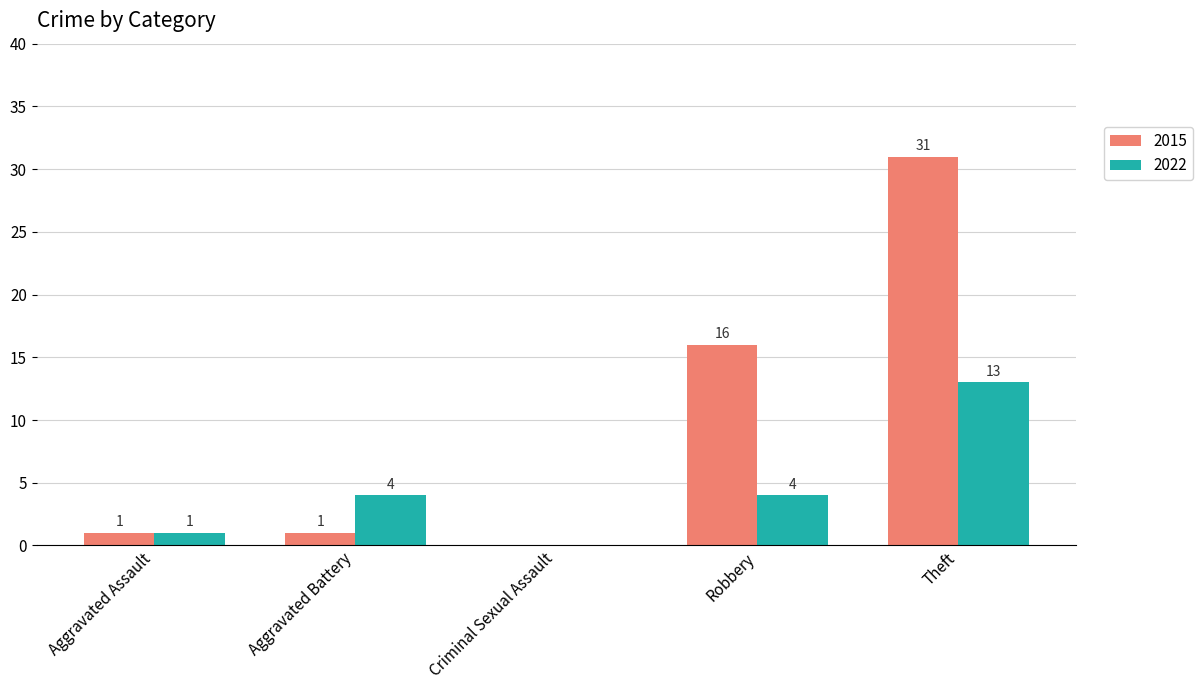

What is the maximum value for 2015?

31